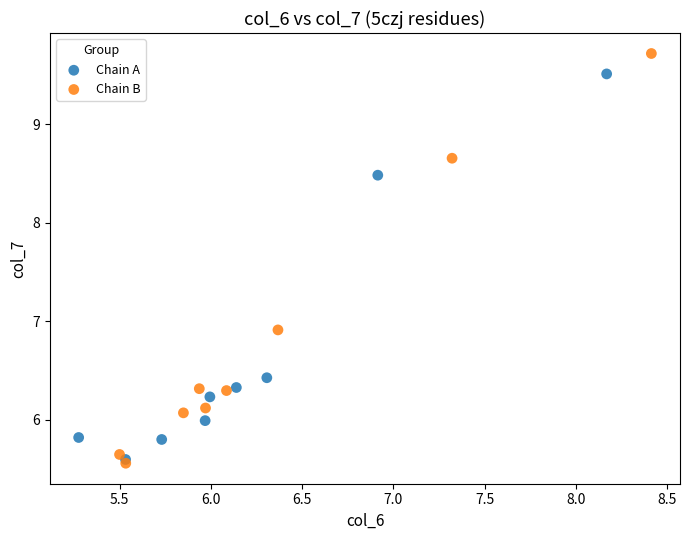

Which series contains the highest Y value?

Chain B